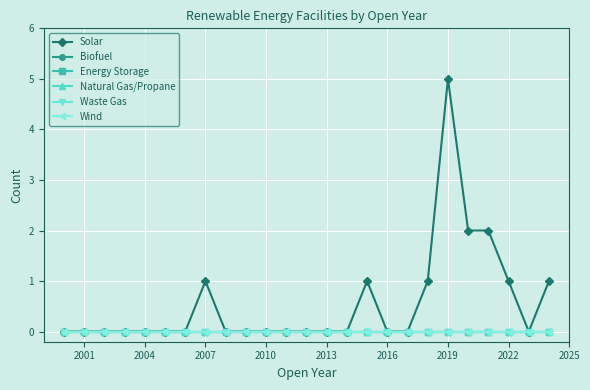

True or false: Biofuel and Waste Gas intersect in this chart.

False